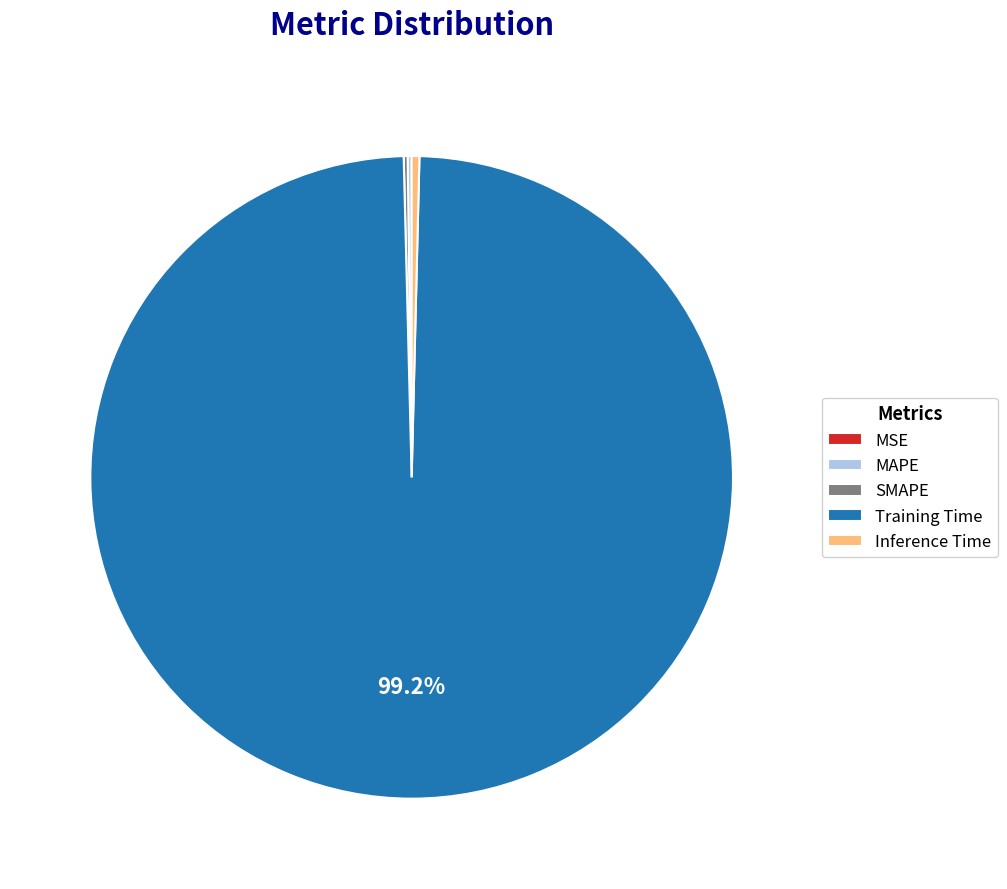

Does Training Time account for over 50% of the chart?

Yes